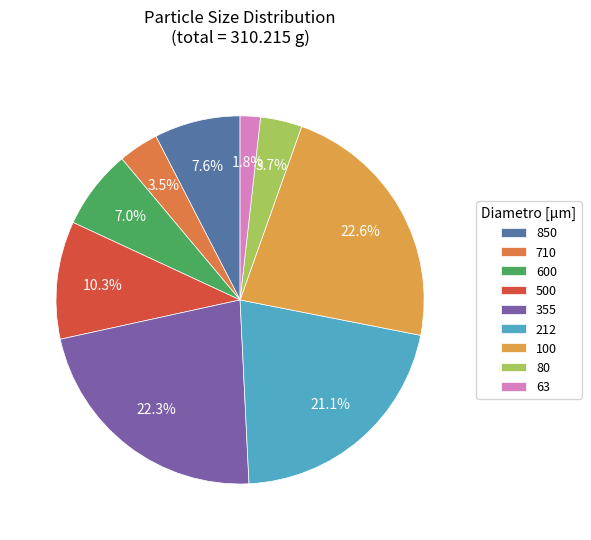

Count the number of slices in the pie.

9